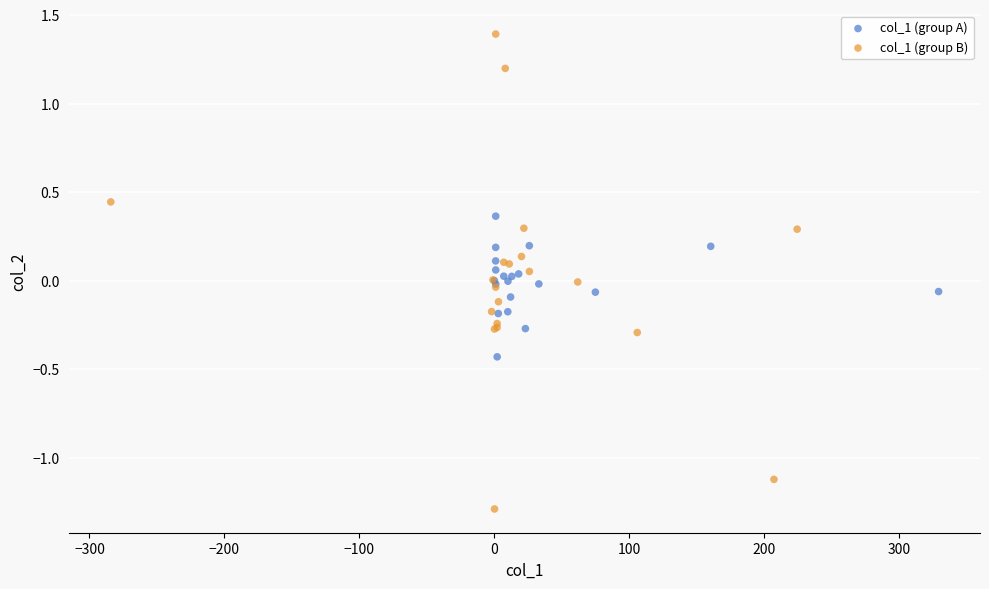

Which series contains the lowest Y value?

col_1 (group B)